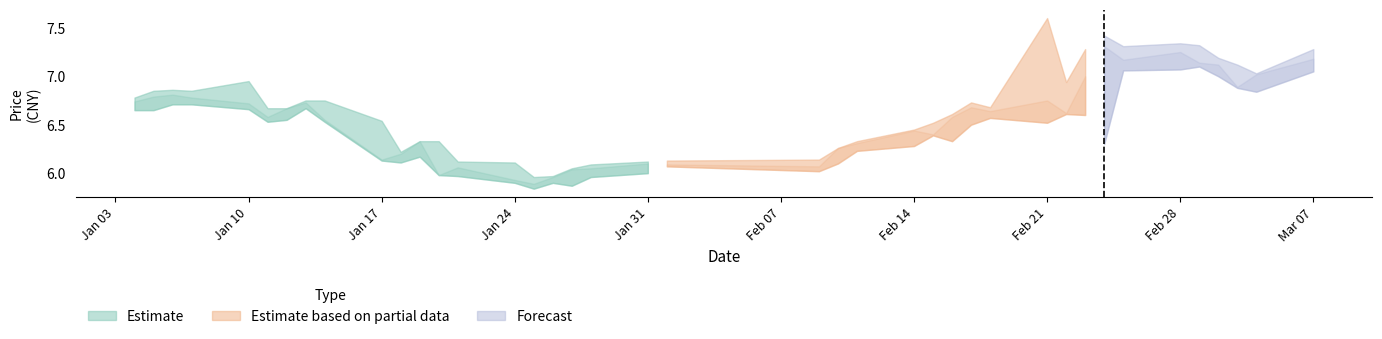

What is the total value across all series at 31?

20.9